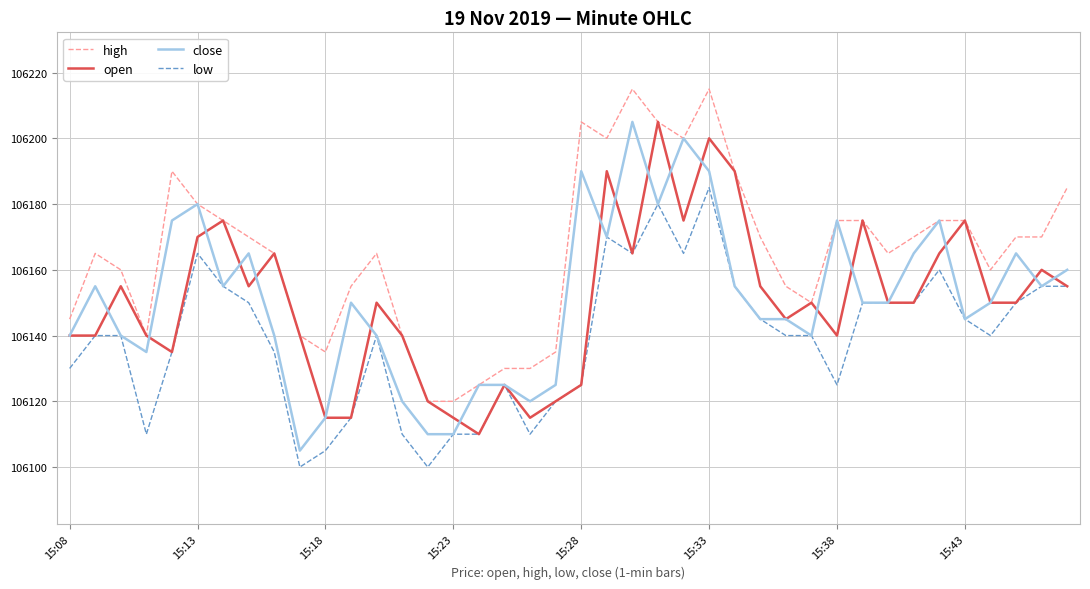

Which series has the largest total across all categories?

high